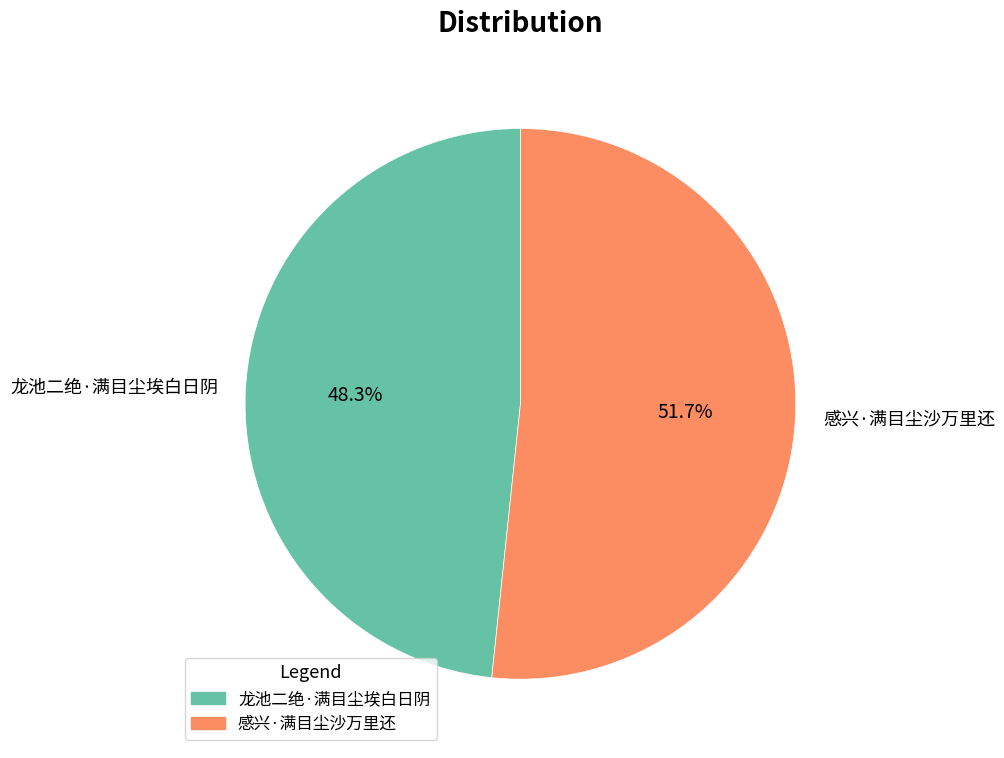

Is it true that 感兴·满目尘沙万里还 is 57% of the pie?

False